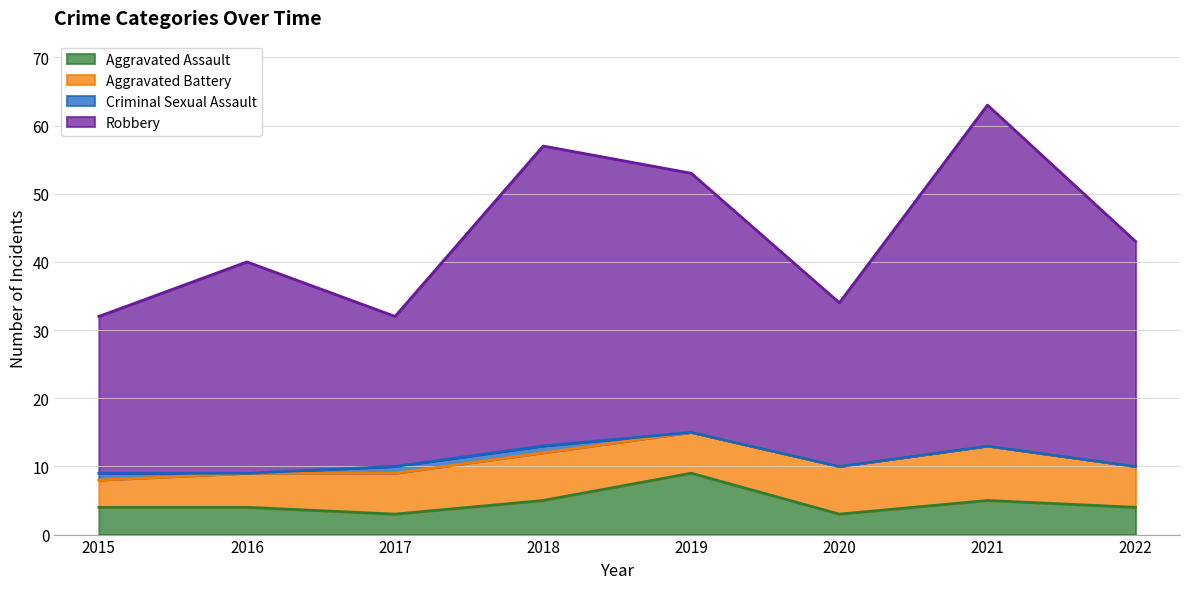

What is the difference between the highest and lowest values at 2021?

58